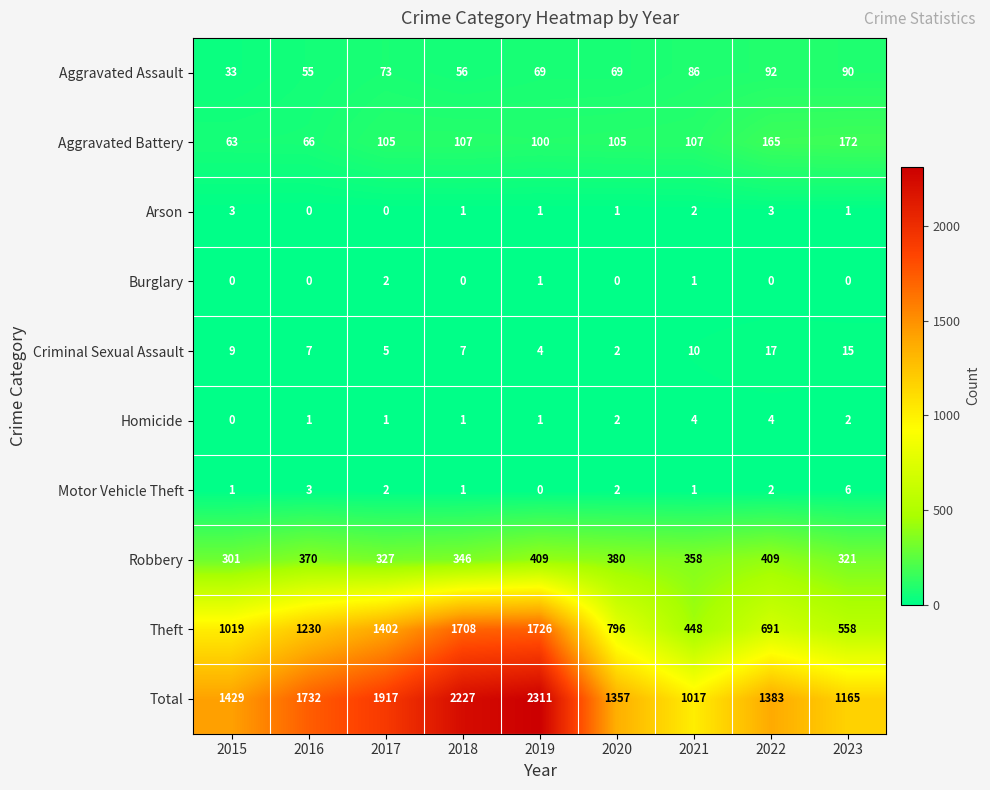

Count the Motor Vehicle Theft values in the range 1 to 2.

6